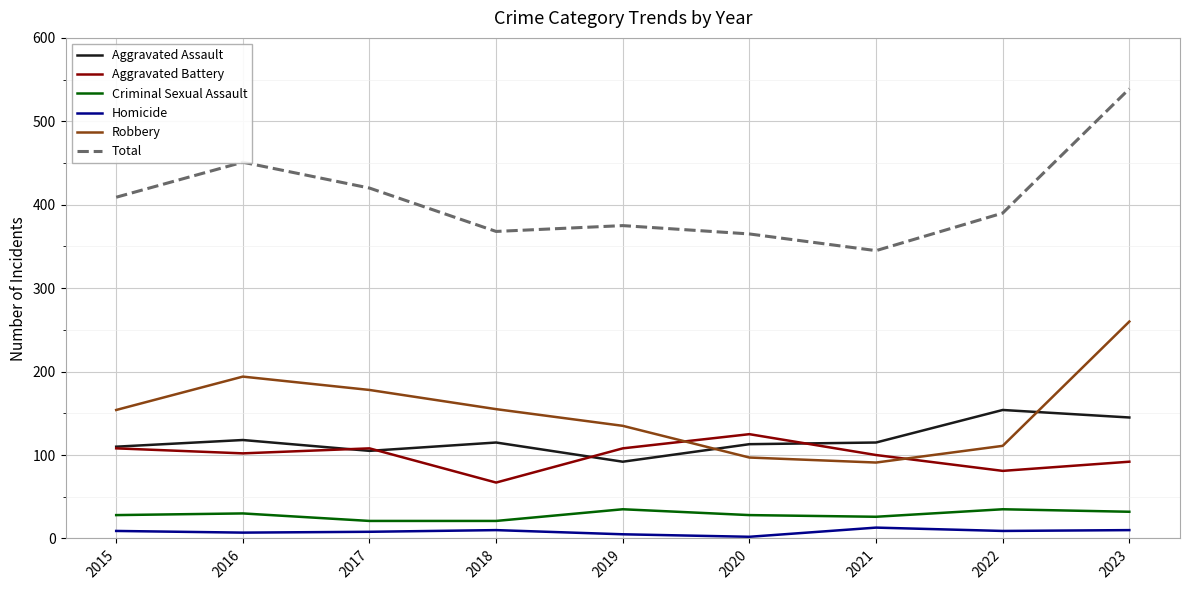

Is it true that Homicide equals 10 at 2023?

True